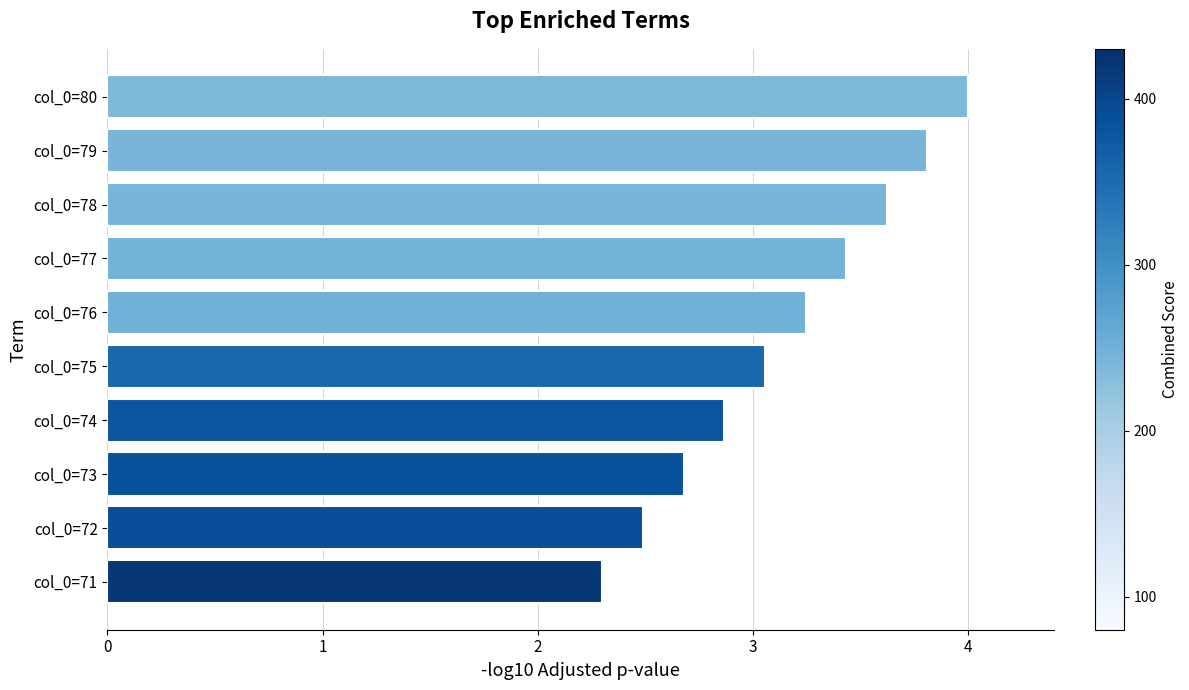

Which label corresponds to the smallest value in the chart?

col_0=71